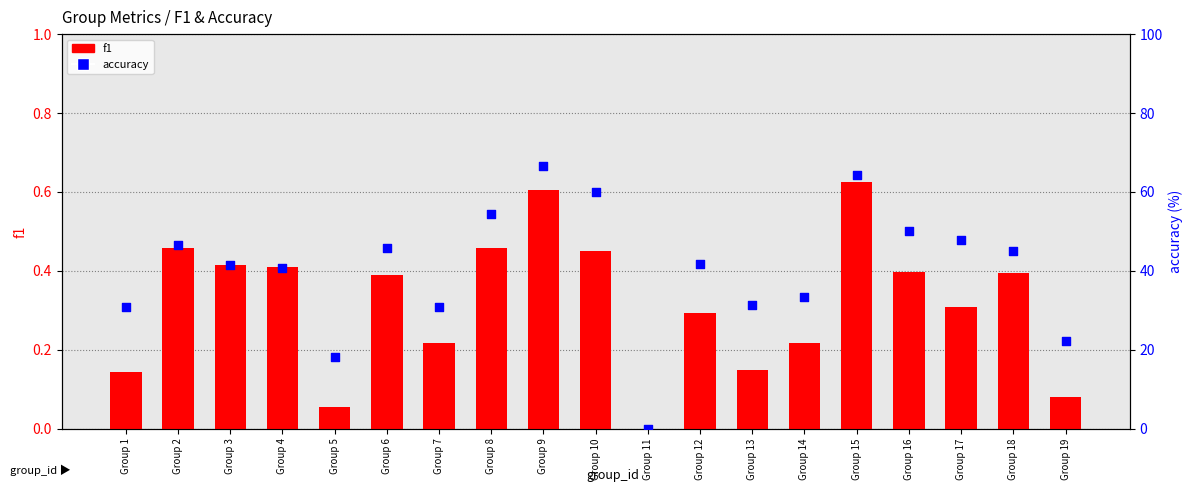

Which series has the widest spread of Y values?

accuracy